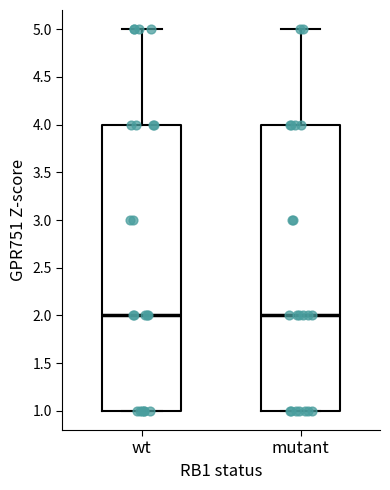

Where is the upper edge of the box for wt on the y-axis? The values are not printed on the chart, so give them approximately, as read against the axis.

4